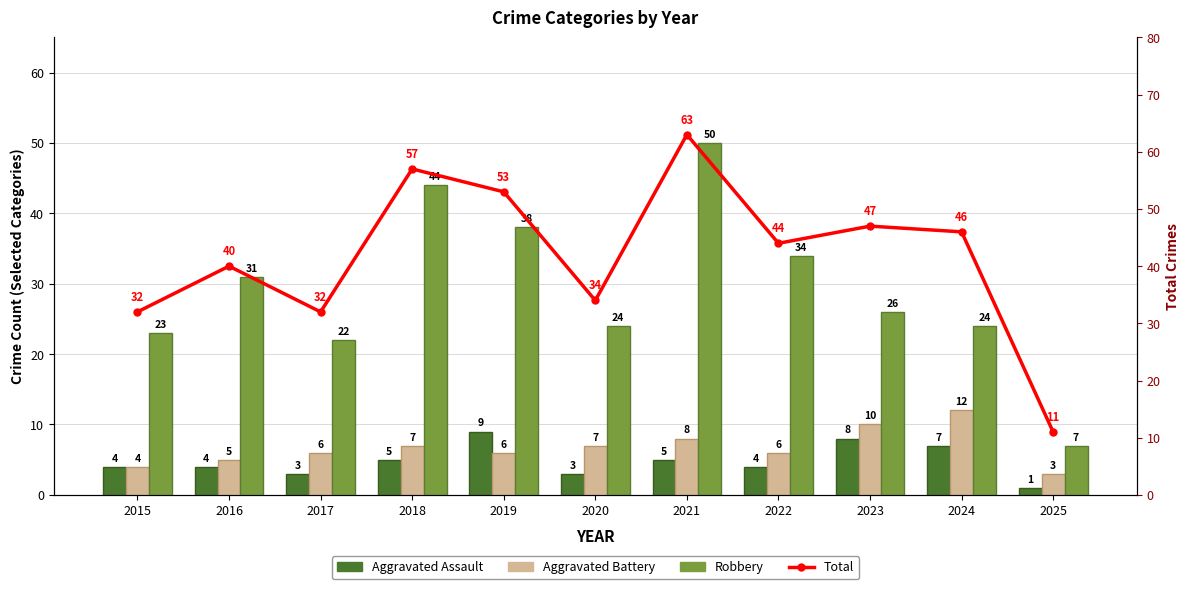

What are all the series names shown in the legend?

Aggravated Assault, Aggravated Battery, Robbery, Total